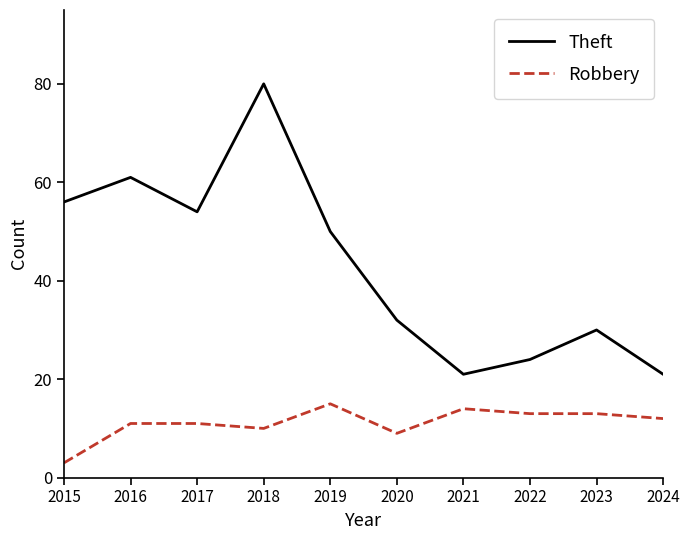

Which series has the largest range (max minus min)?

Theft